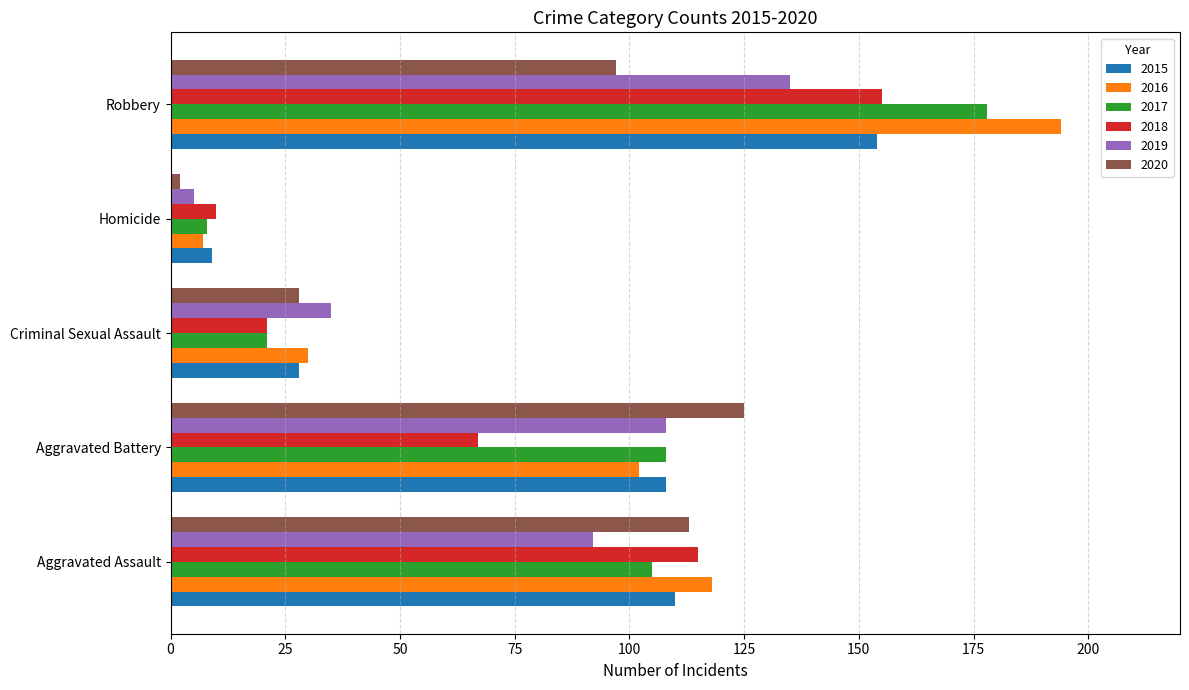

What is the spread (max minus min) of values at Aggravated Battery?

58